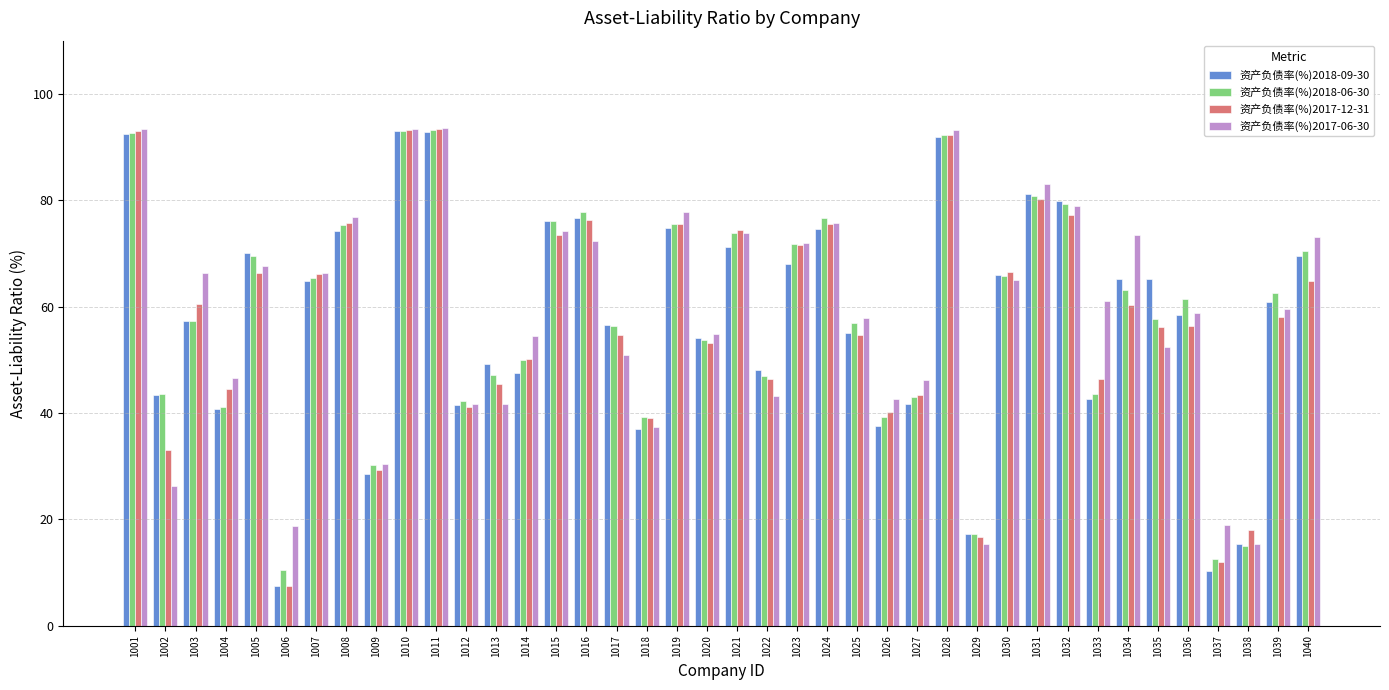

What is the sum of the 资产负债率(%)2017-12-31 values at 1015 and 1037?

85.5